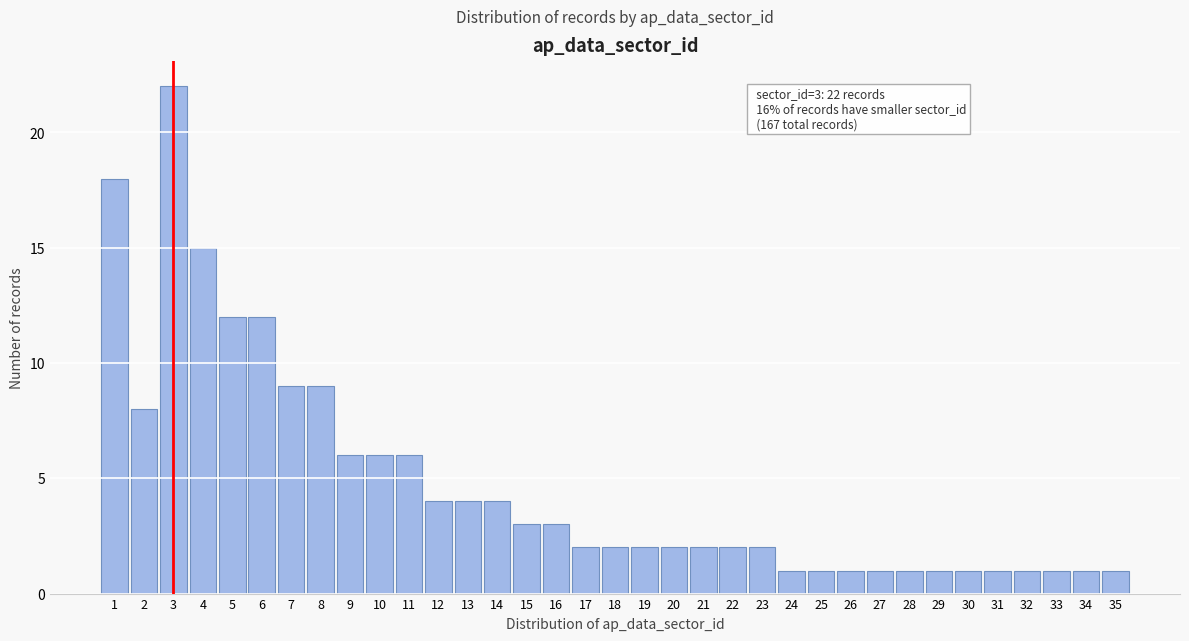

Over which range of the x-axis is the bar tallest?

2.5 to 3.5